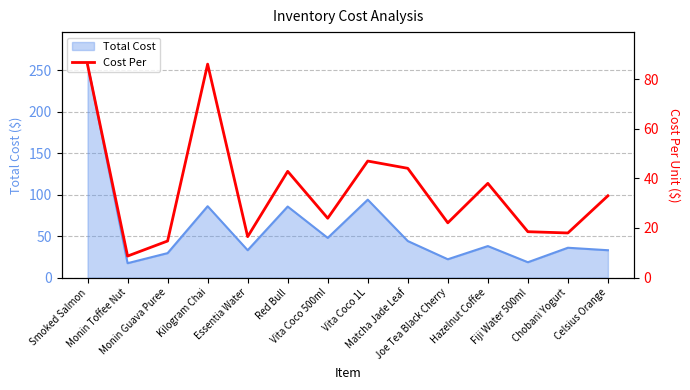

What is the label of the 9th point from the right?

Red Bull